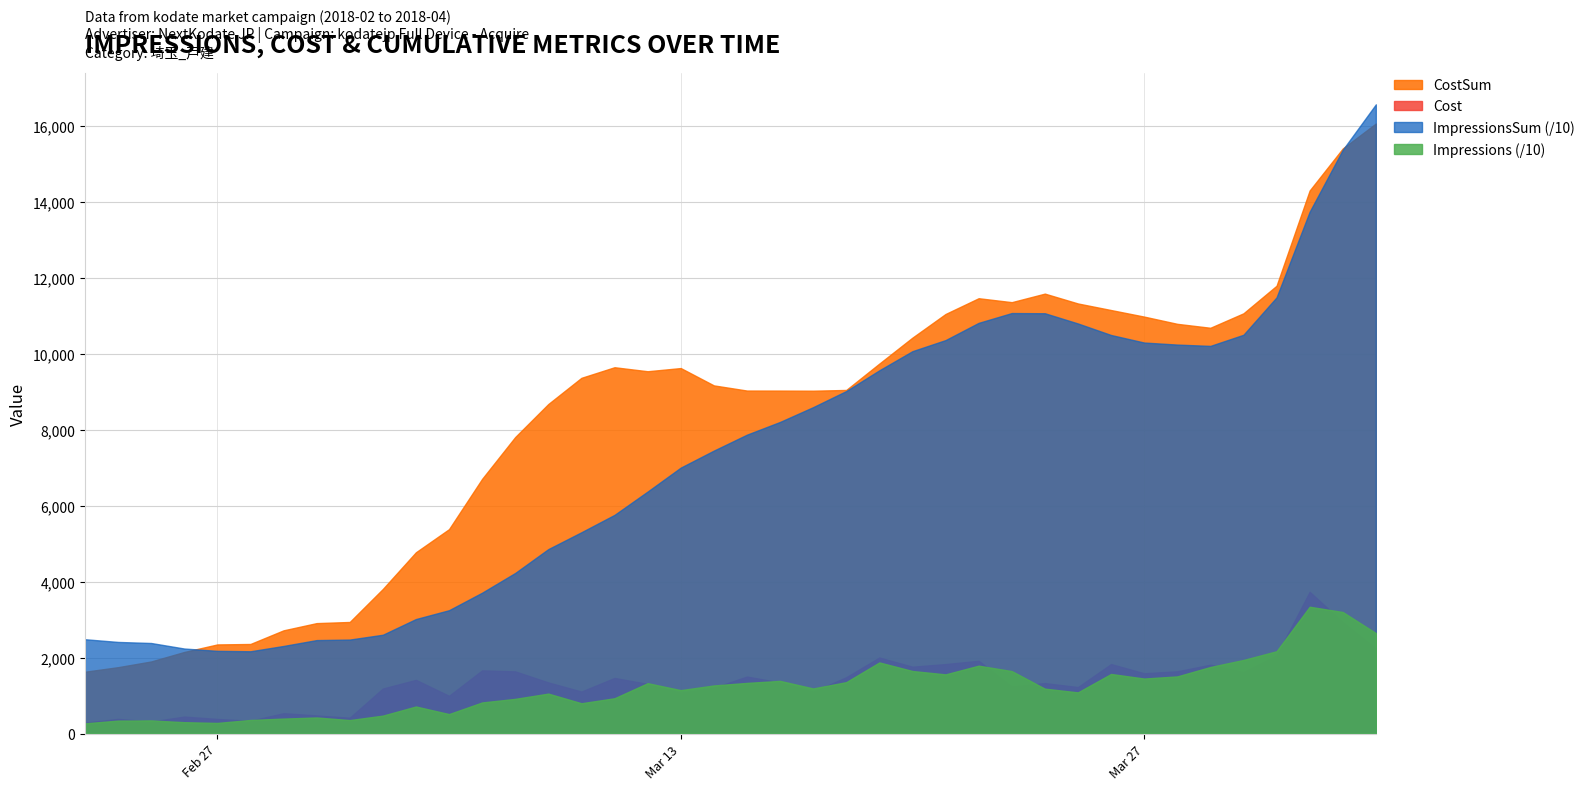

What is the difference between the highest and lowest values at 2018-03-20?

98873.4